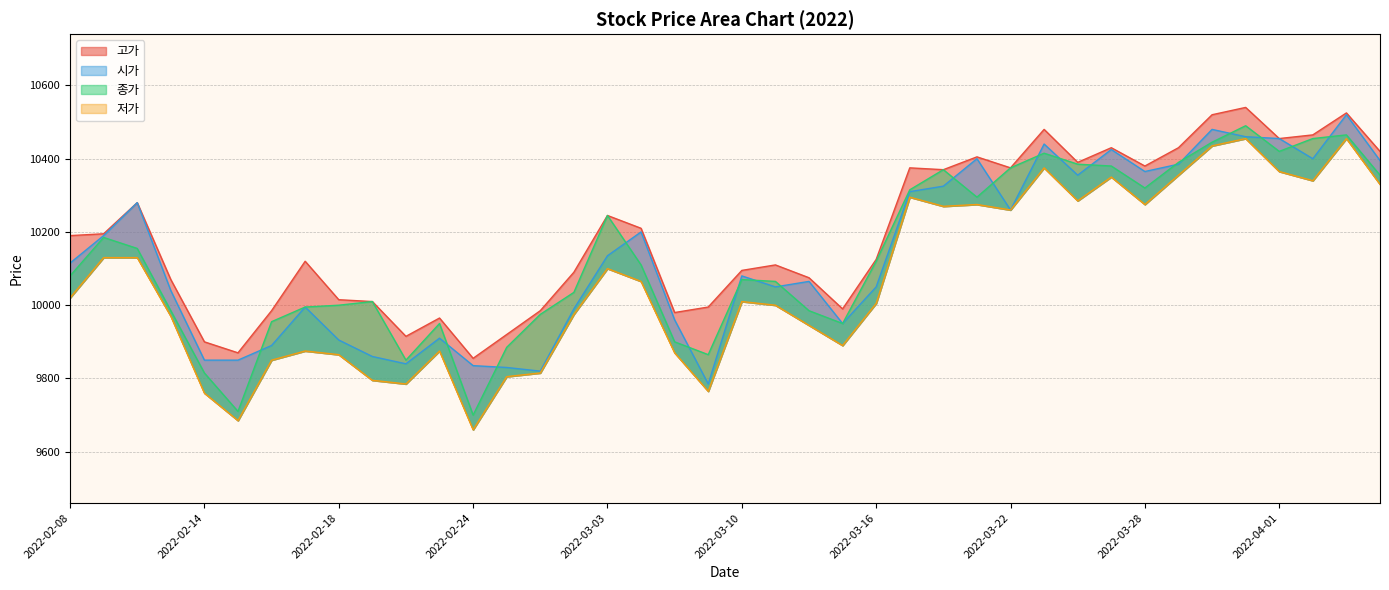

Is the value of 고가 at 2022-02-22 greater than the value of 종가 at 2022-03-22?

No